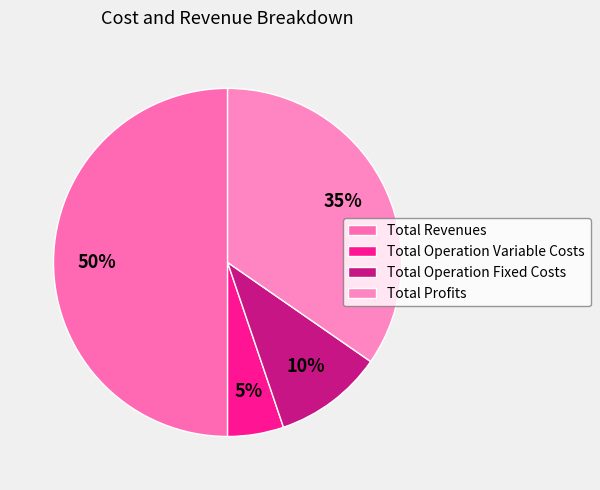

Count the number of slices in the pie.

4